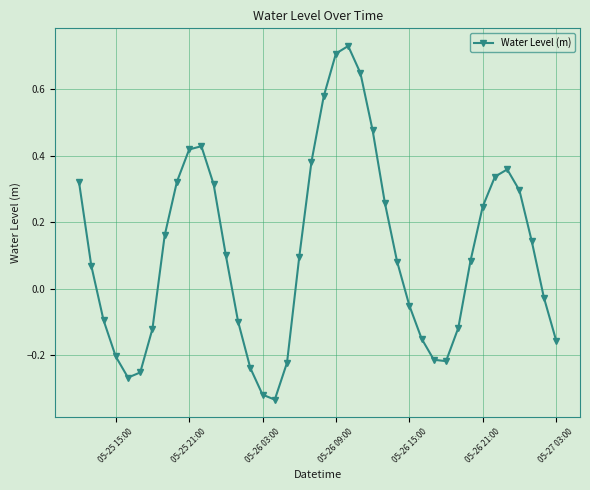

What is the difference between the maximum and second lowest values?

1.0